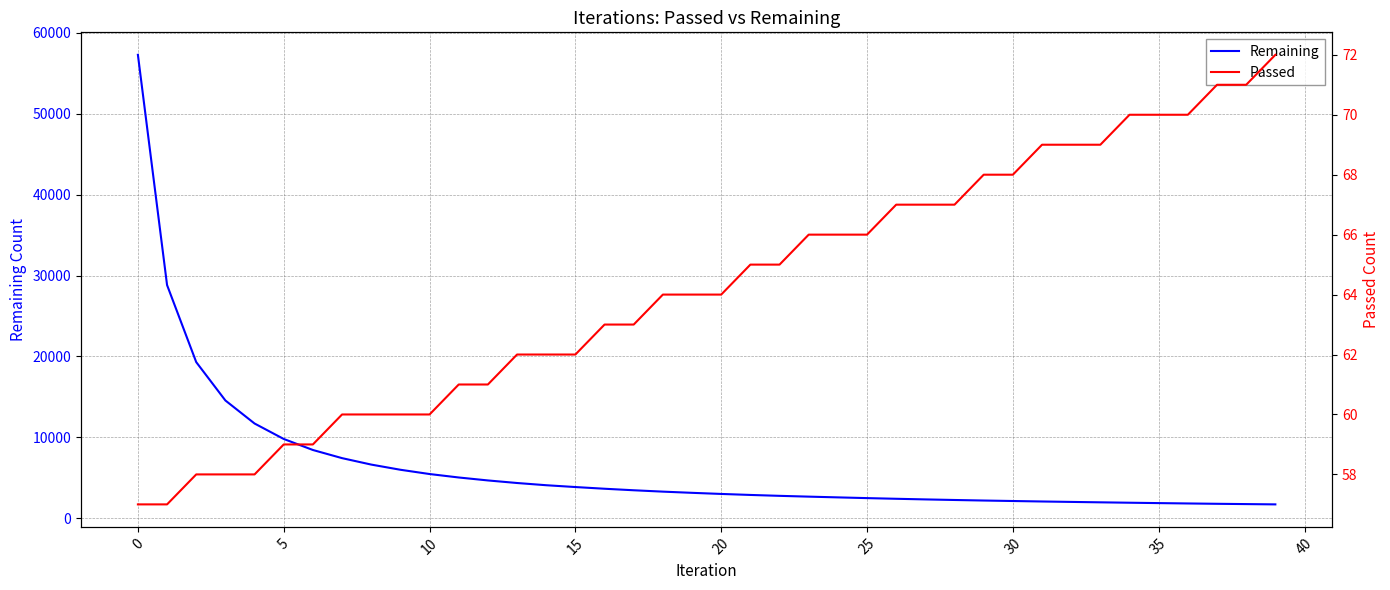

Which series has the largest range (max minus min)?

Remaining